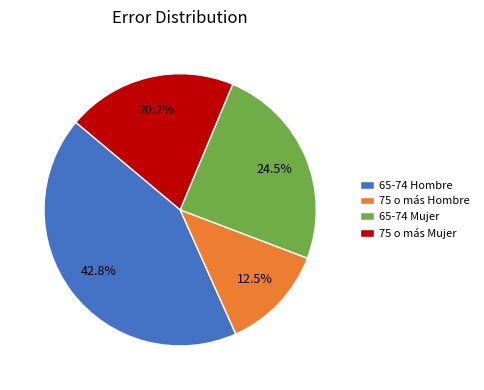

Count the number of slices in the pie.

4